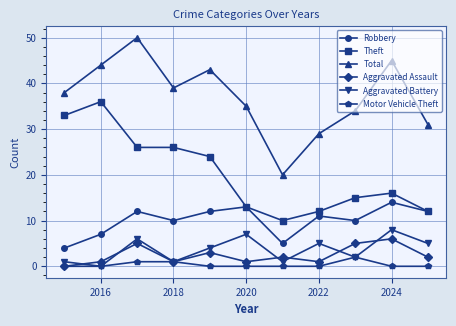

Which series has the widest spread of values?

Total